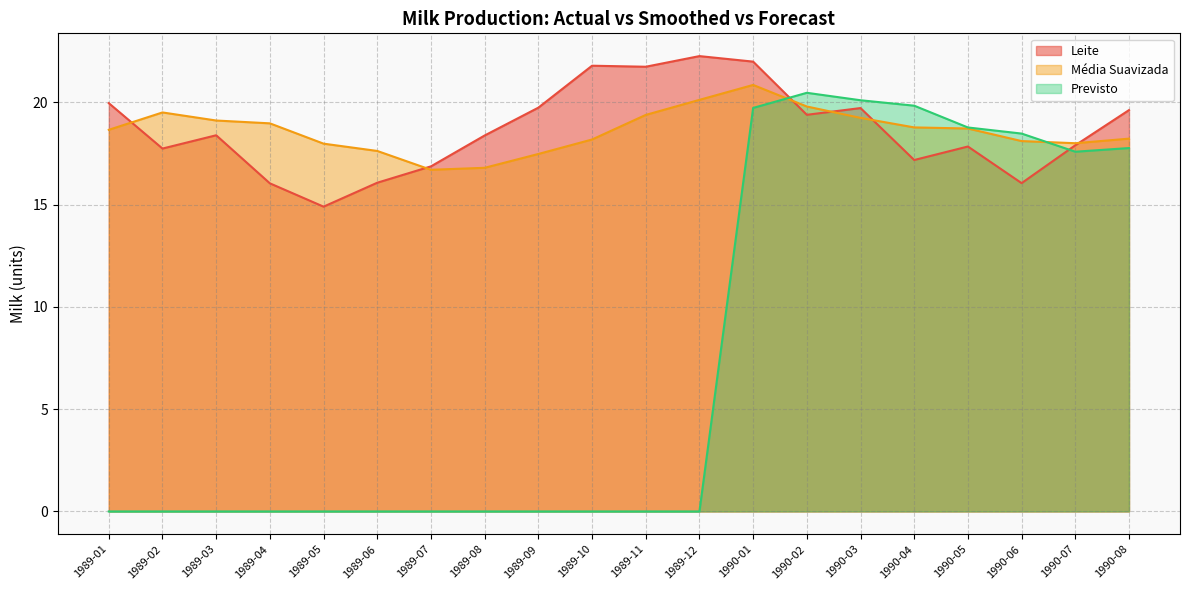

How many values in the Média Suavizada series exceed 18?

15